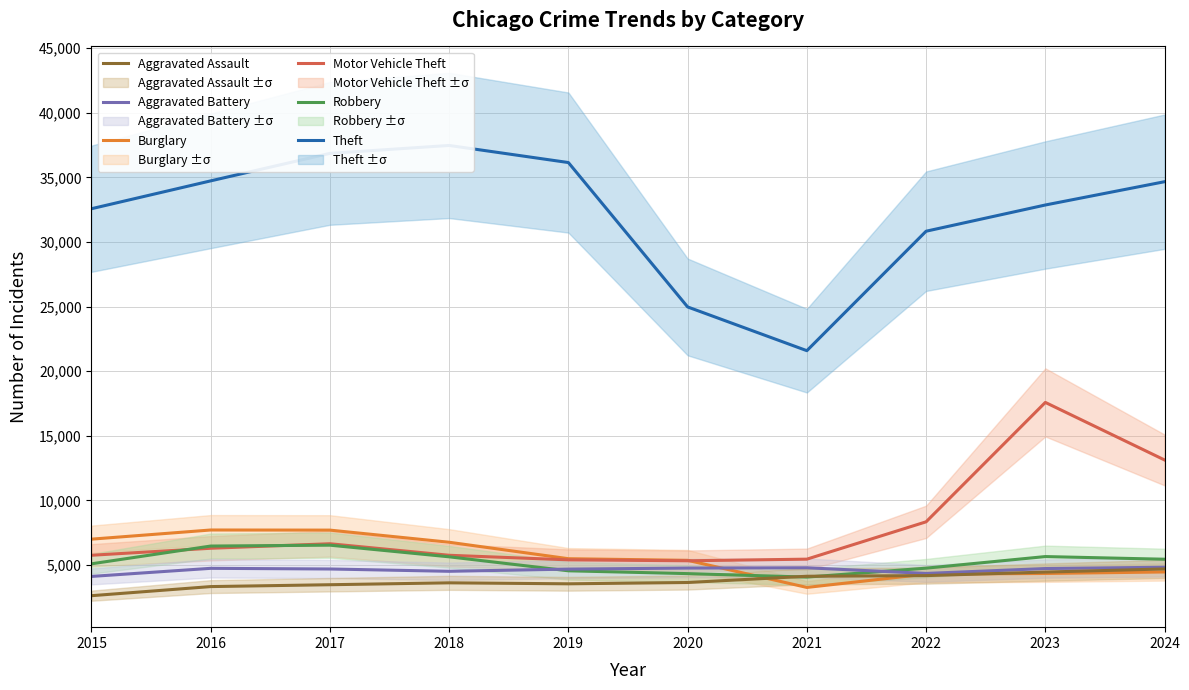

At which label does Aggravated Assault reach its peak?

2024